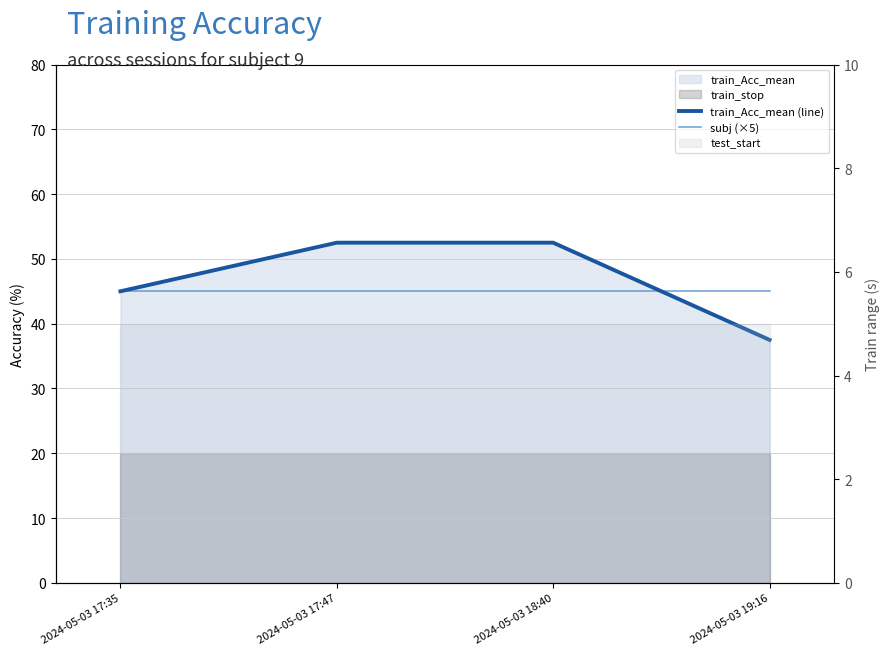

Which has a higher value, 2024-05-03 17:47 or 2024-05-03 19:16?

2024-05-03 17:47